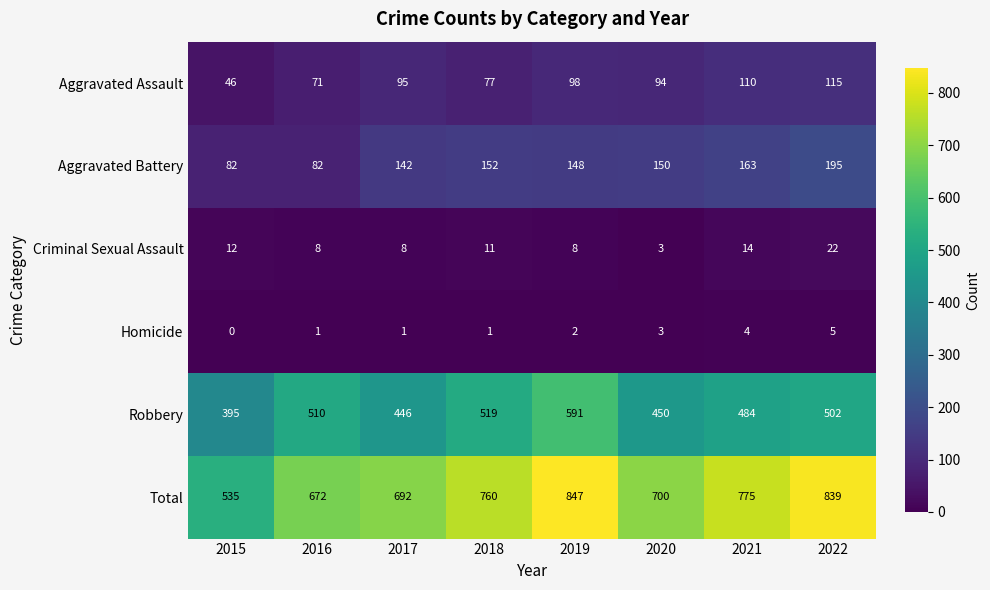

True or false: Homicide has a value of 1 at 2016.

True